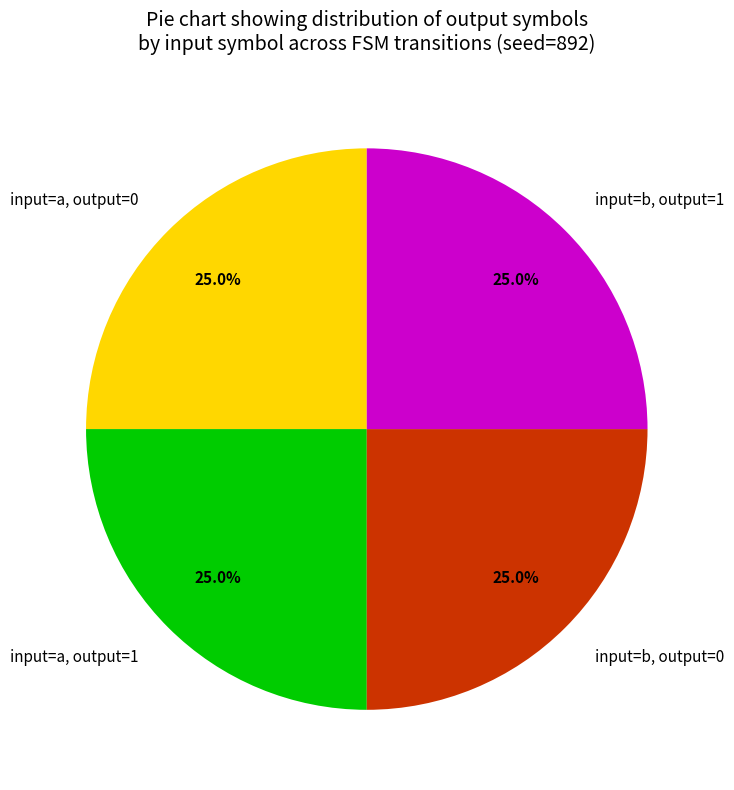

How many segments does this pie chart have?

4